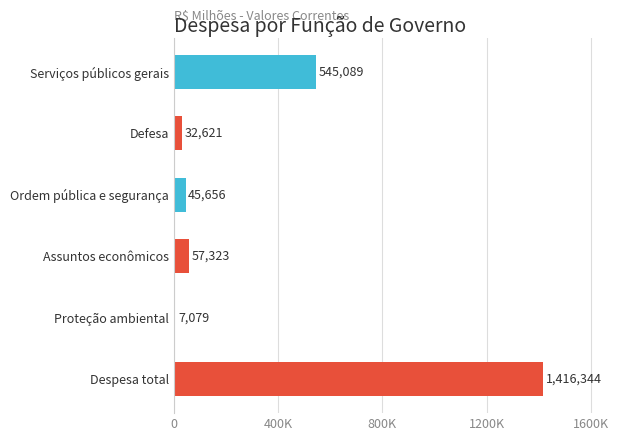

Does the chart contain any negative values?

No